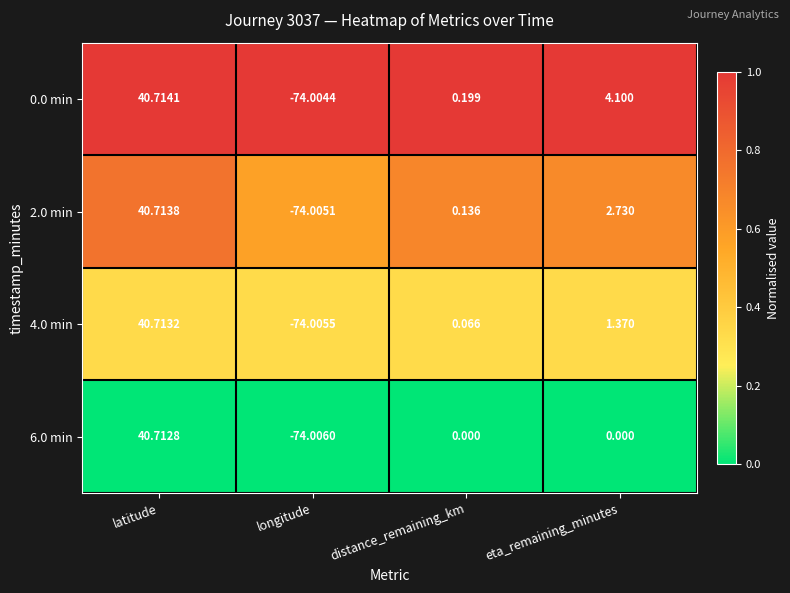

At which category is the sum across all series the highest?

latitude